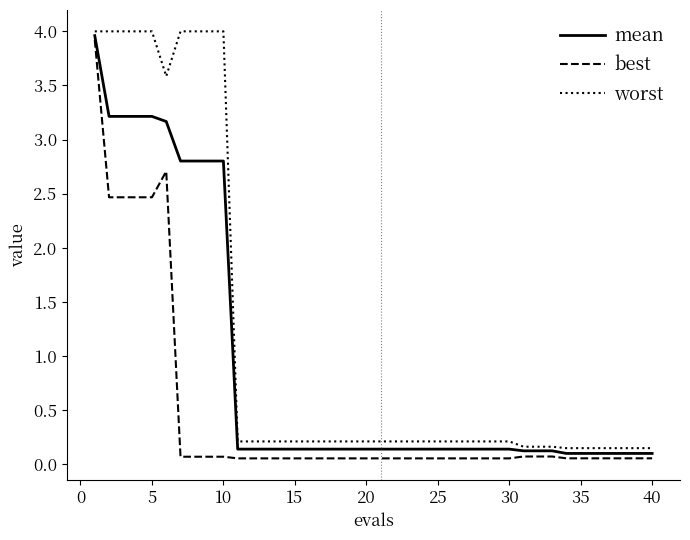

Does the chart display data point markers on the line(s)?

No